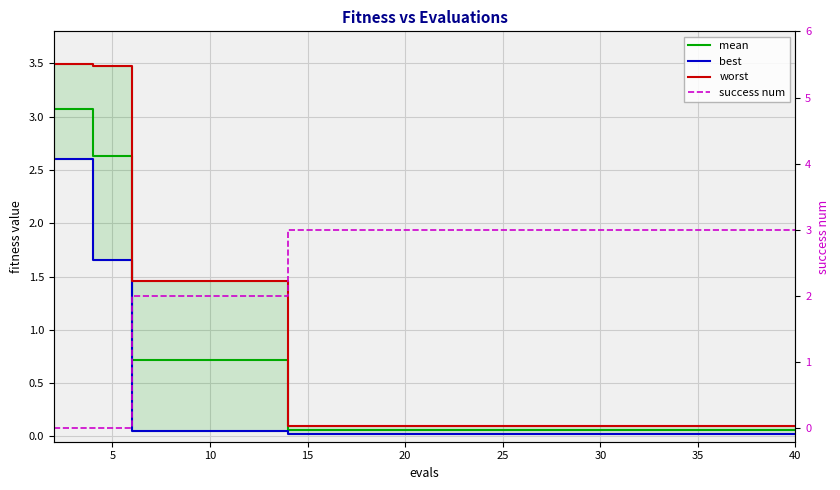

What is the total value across all series at 5?

7.8